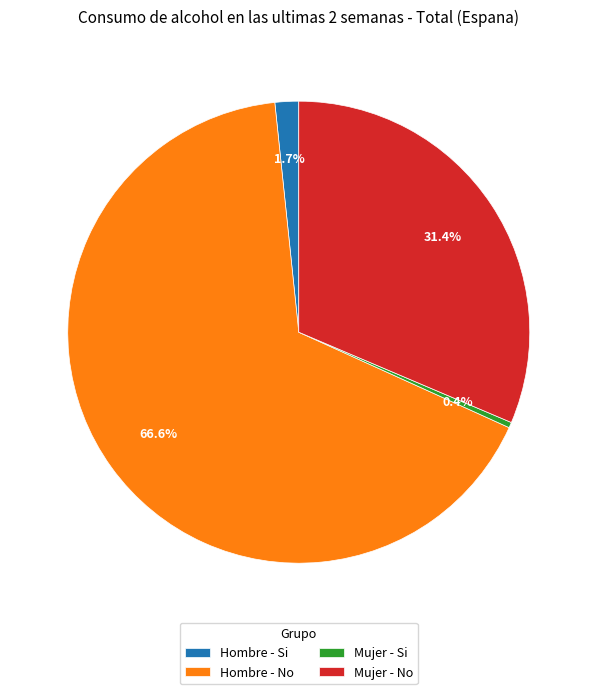

Which has a higher value, Hombre - Si or Mujer - Si?

Hombre - Si